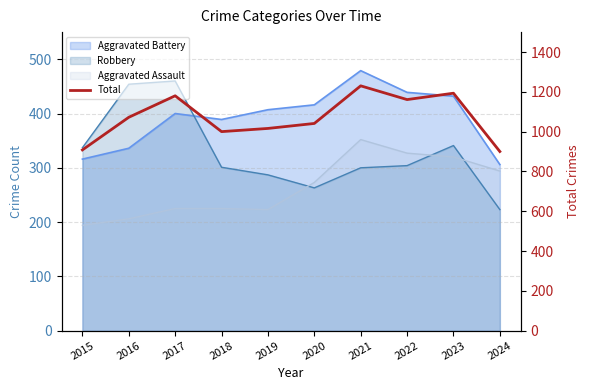

What is the minimum value shown in the chart?

900